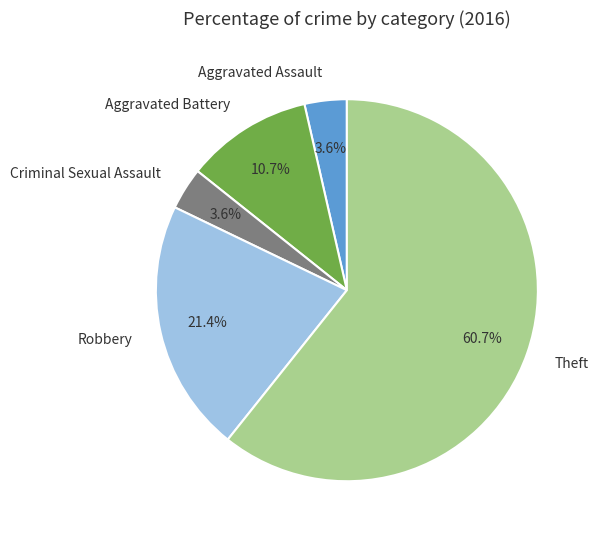

Which category has the biggest portion of the pie?

Theft